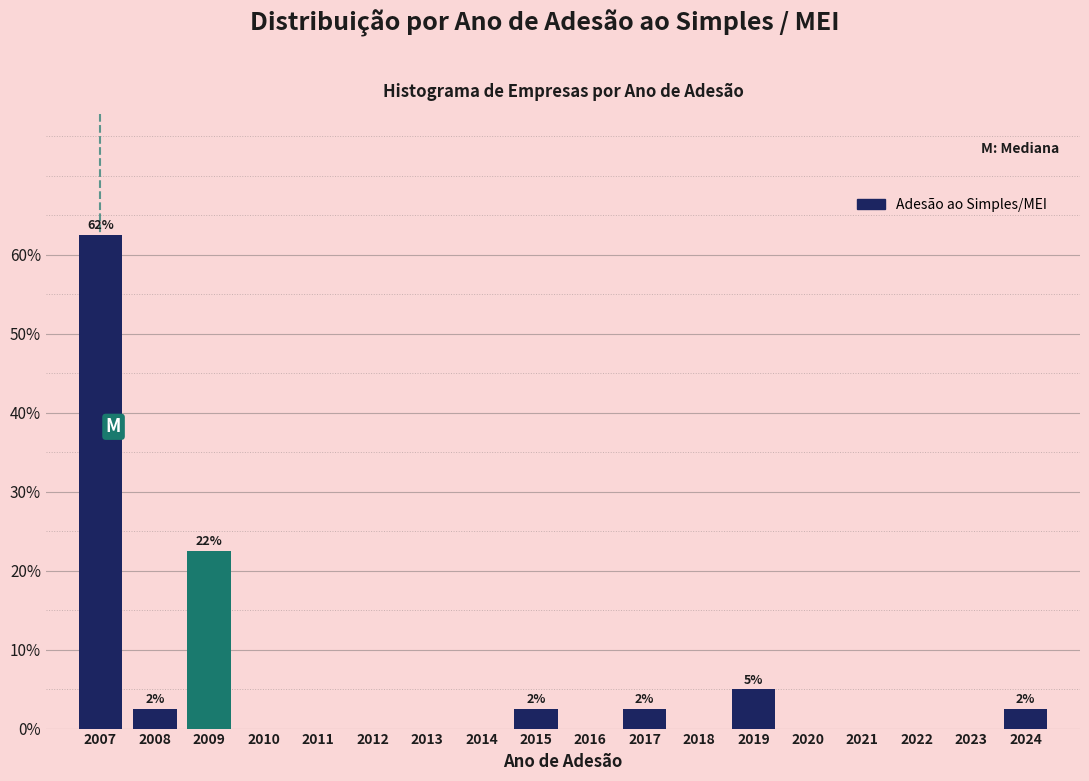

Reading right to left, list all the values displayed in this chart.

2024=2.5	2023=0.0	2022=0.0	2021=0.0	2020=0.0	2019=5.0	2018=0.0	2017=2.5	2016=0.0	2015=2.5	2014=0.0	2013=0.0	2012=0.0	2011=0.0	2010=0.0	2009=22.5	2008=2.5	2007=62.5